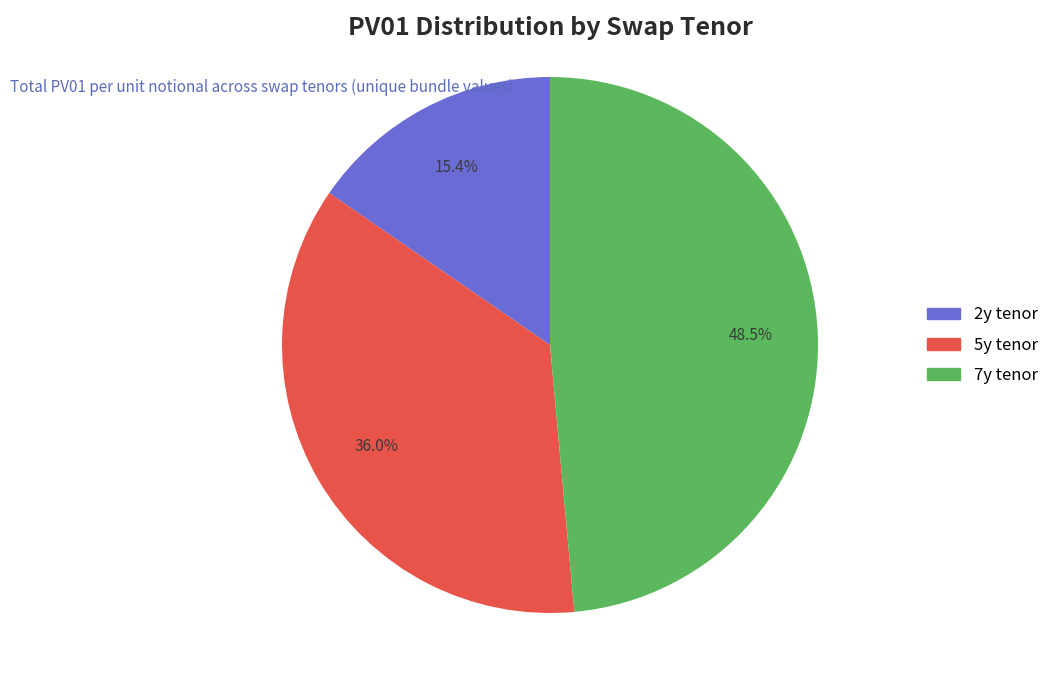

Count the number of slices in the pie.

3